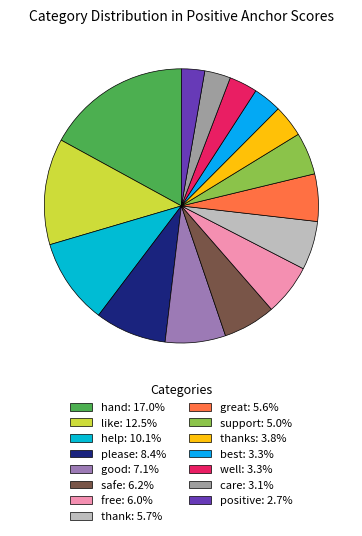

How many slices are in this pie chart?

15